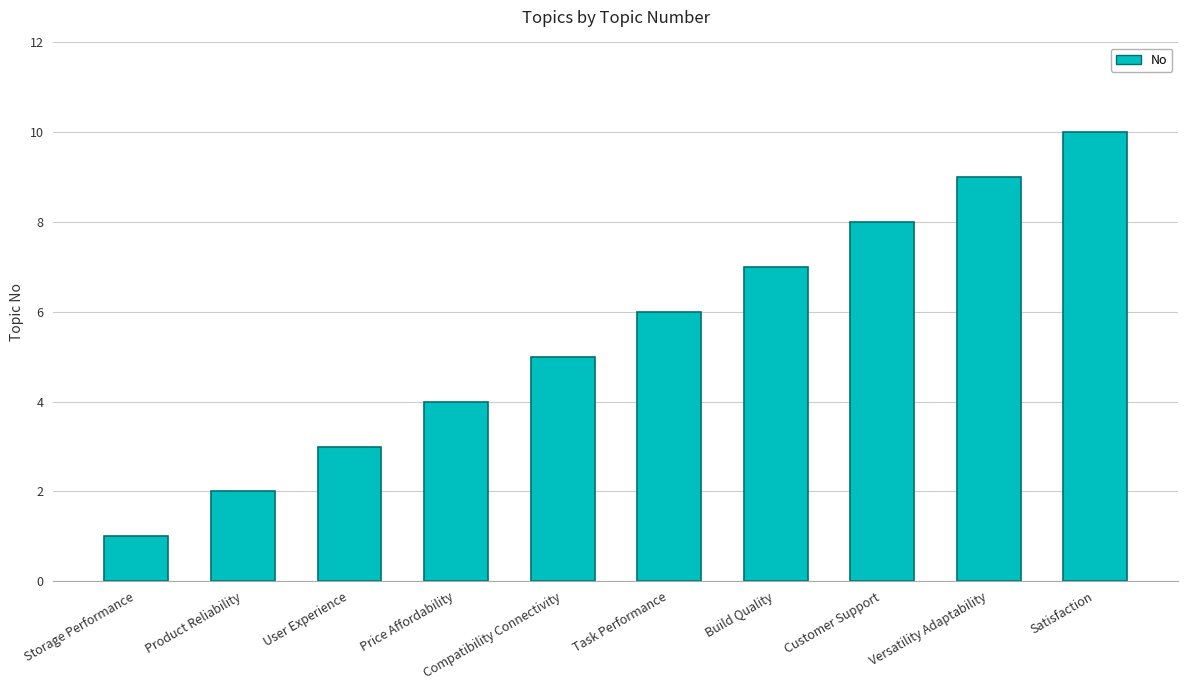

Where is the data nearest to the value 5?

Compatibility Connectivity